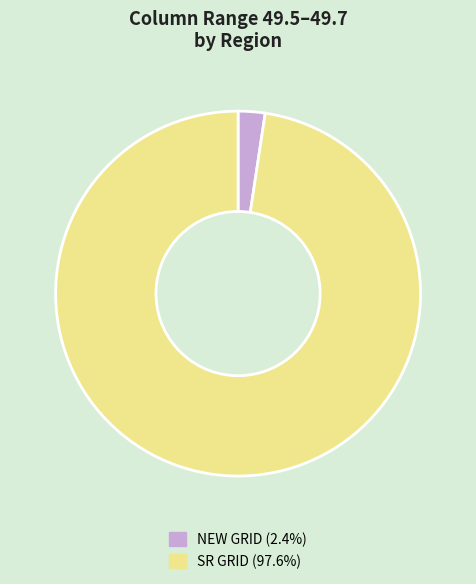

Does SR GRID account for over 50% of the chart?

Yes